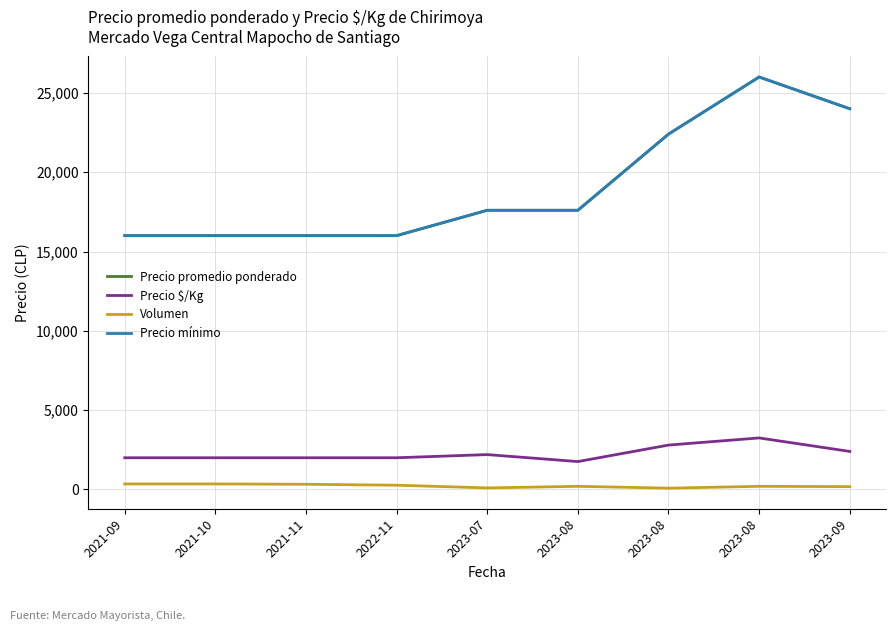

How many values in the Volumen series are below 200?

3